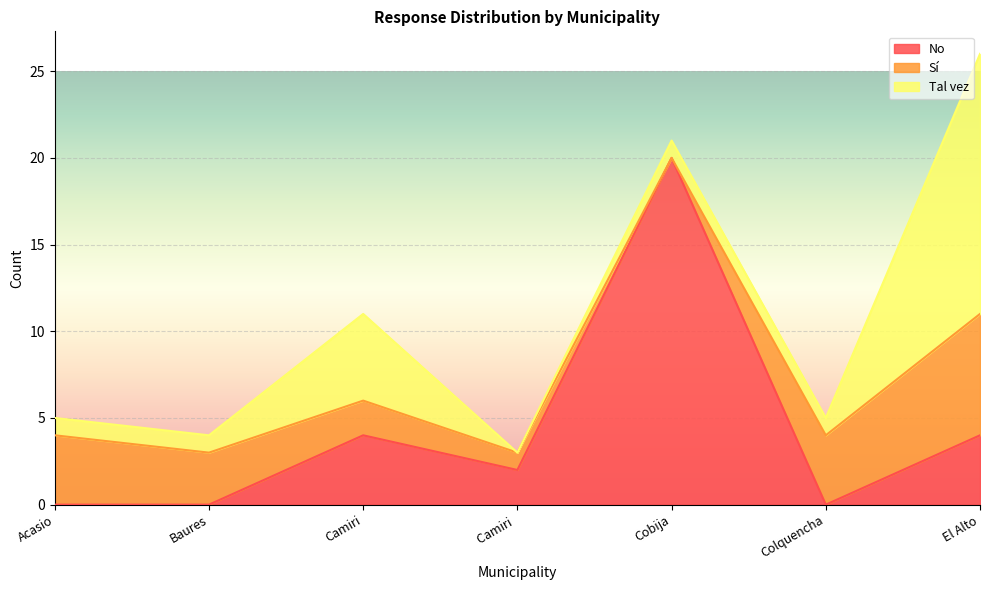

Which series has the largest range (max minus min)?

No